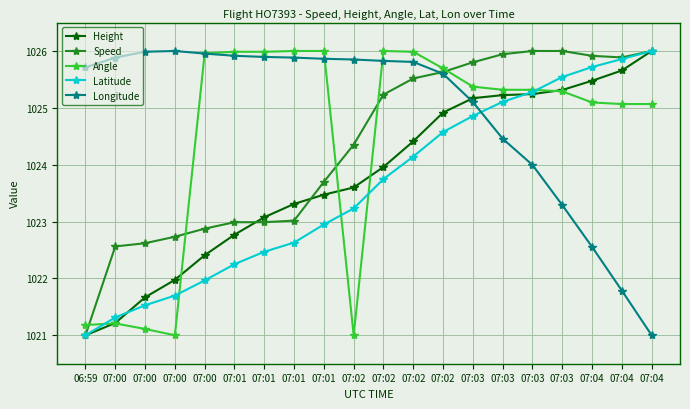

At which category is the sum across all series the highest?

07:02